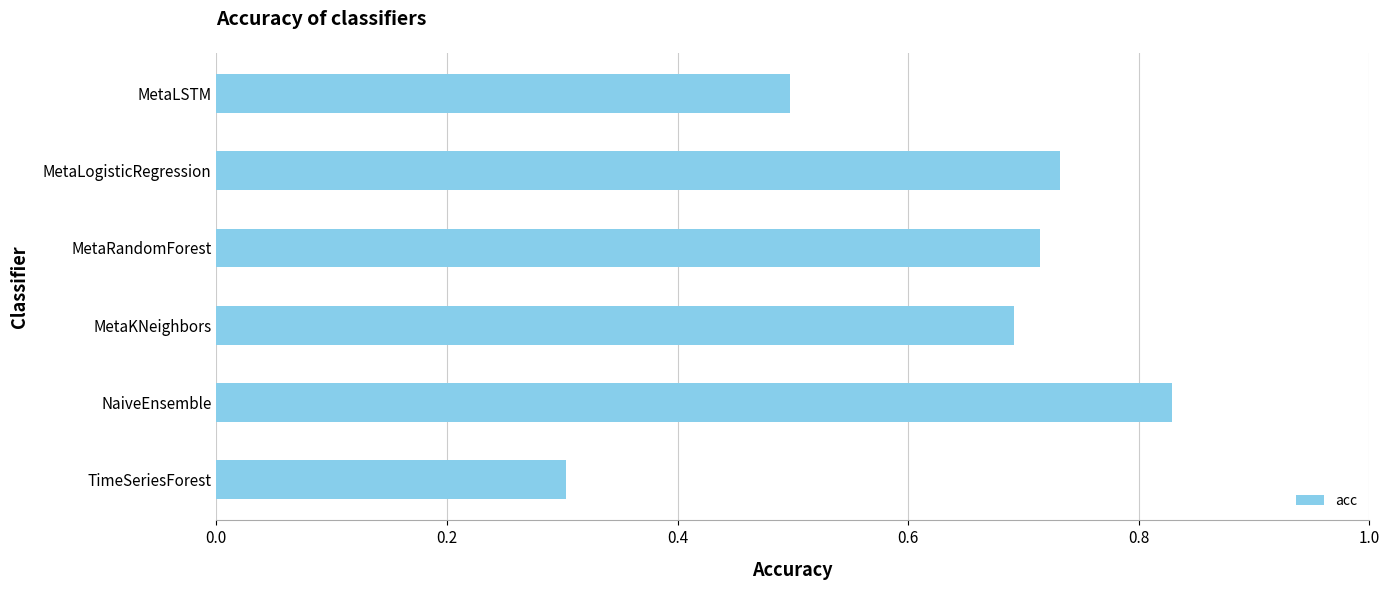

List the labels in order of value, smallest first.

TimeSeriesForest, MetaLSTM, MetaKNeighbors, MetaRandomForest, MetaLogisticRegression, NaiveEnsemble